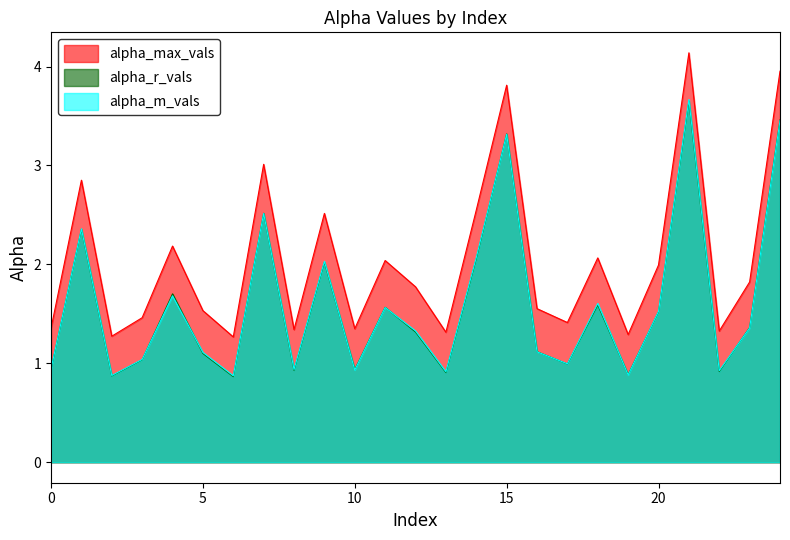

How many values in the alpha_r_vals series are below 1?

9